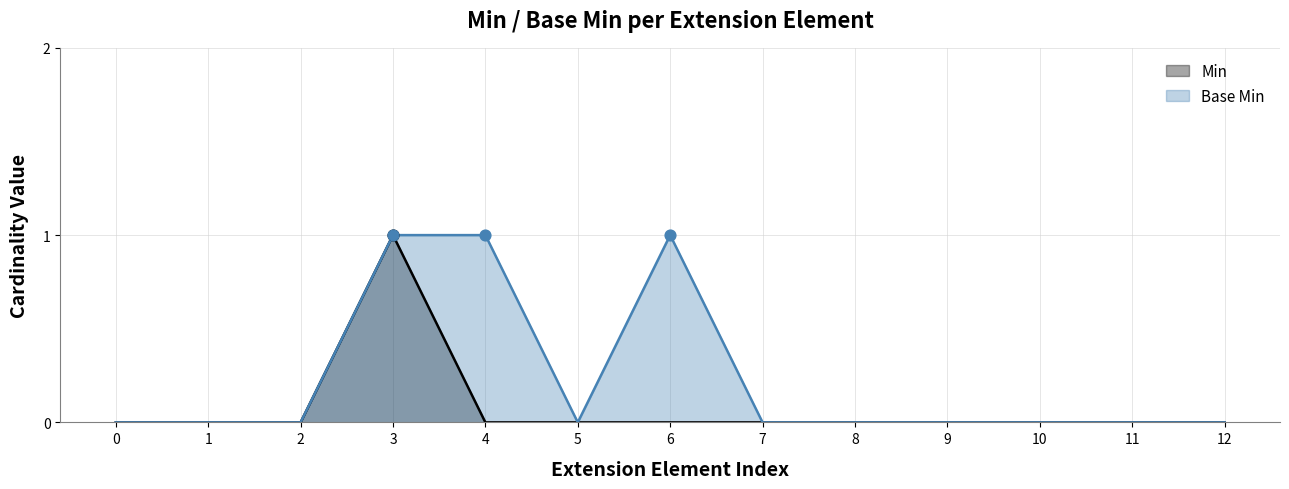

True or false: Min has a value of 0 at 11.

True